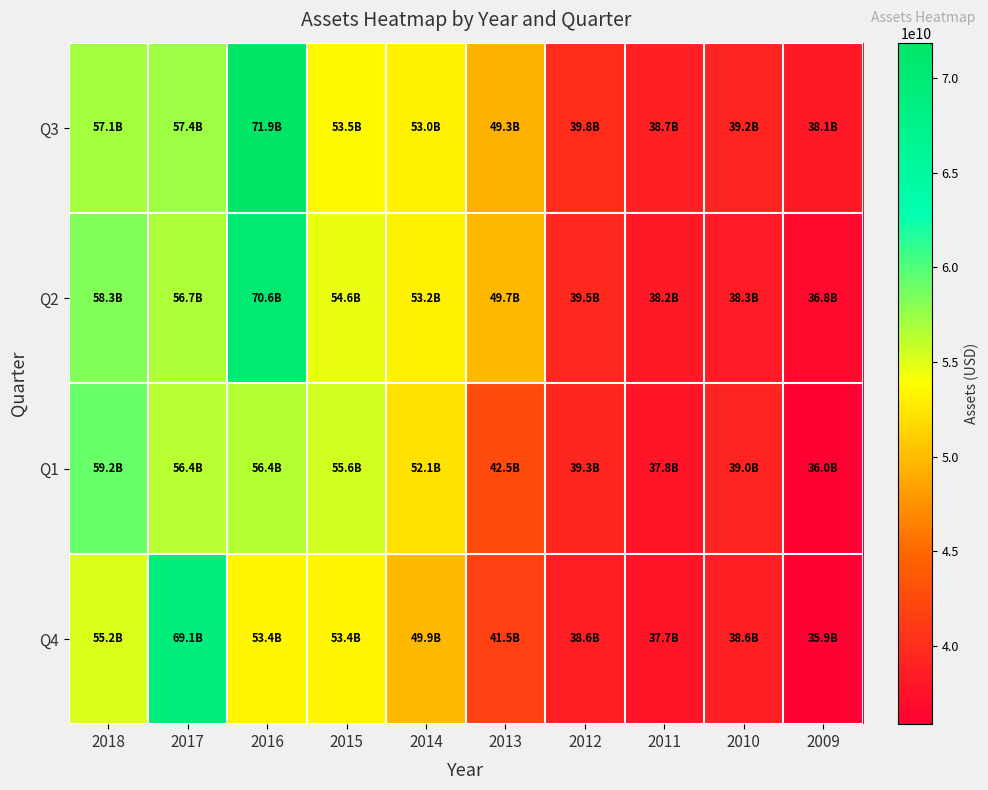

What is the total value across all series at 2015?

217077000000